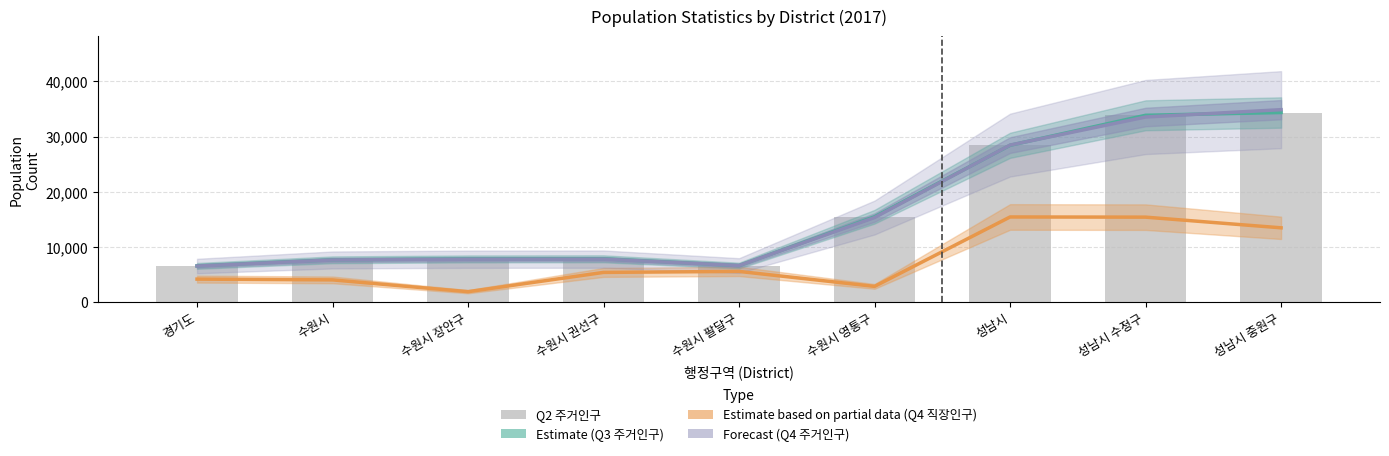

What is the label of the 6th bar from the right?

수원시 권선구